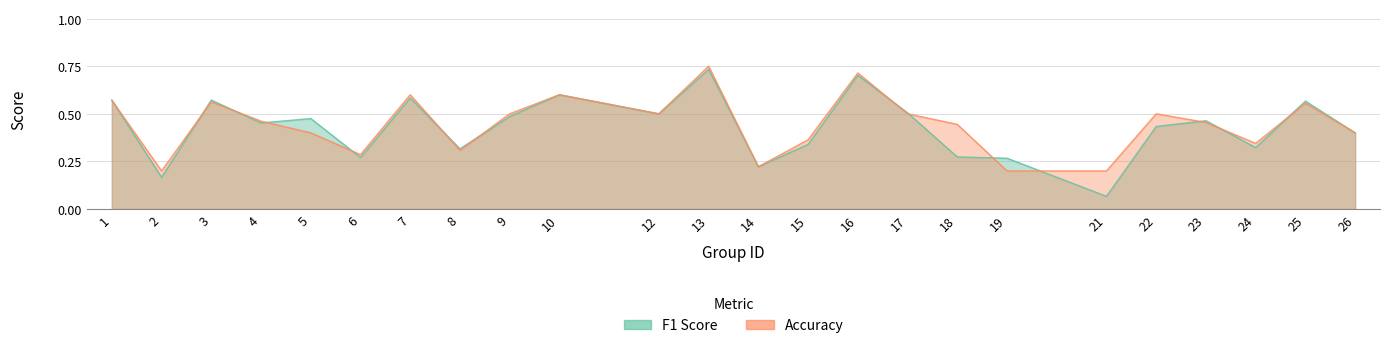

What are all the series names shown in the legend?

f1, accuracy